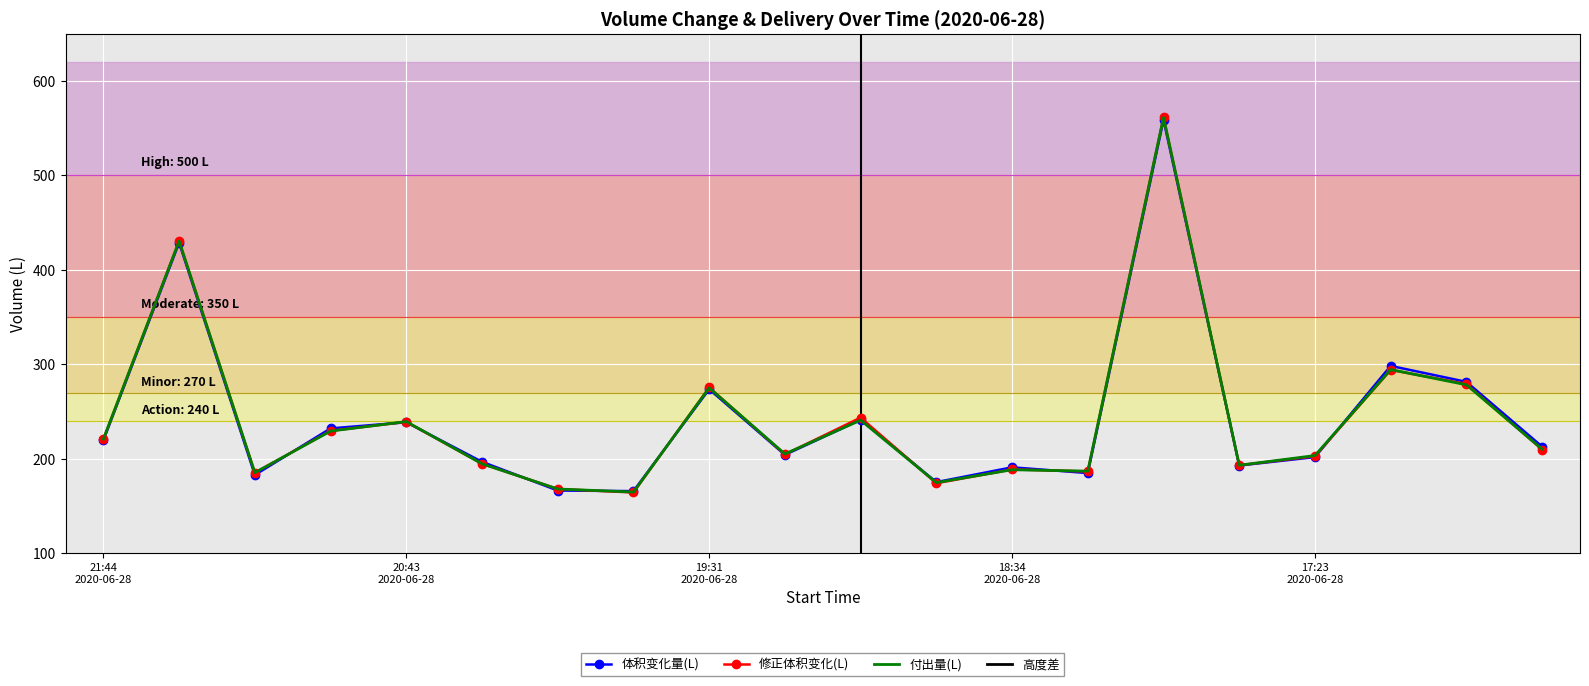

At how many categories does at least one series exceed 155?

20